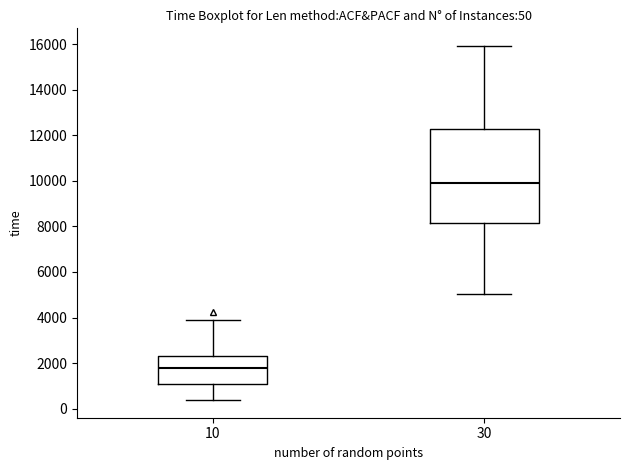

Which box has the lowest median line?

10